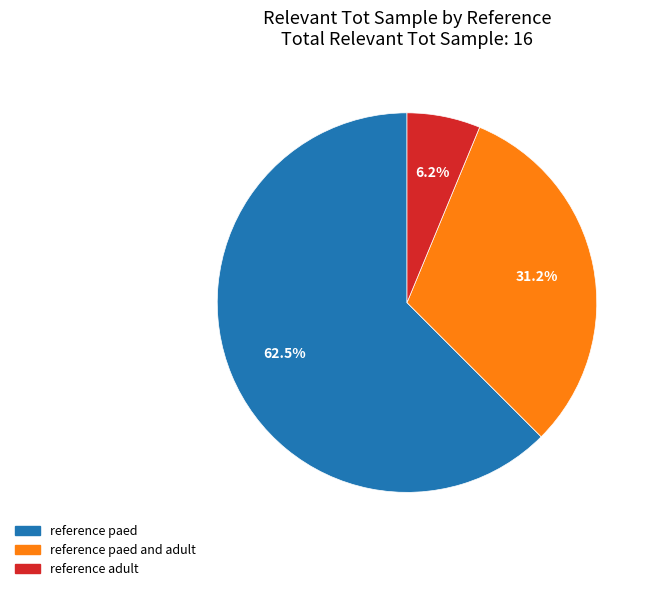

To the nearest percent, what is the difference between the reference paed and reference paed and adult slice percentages?

31%